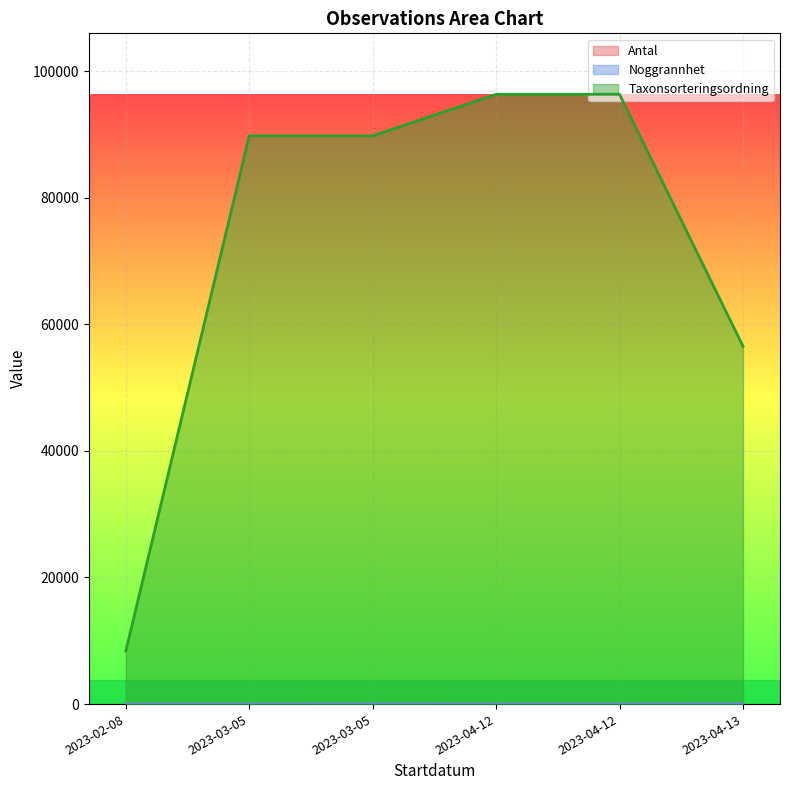

Between 2023-04-12 and 2023-04-13, which is larger?

2023-04-12